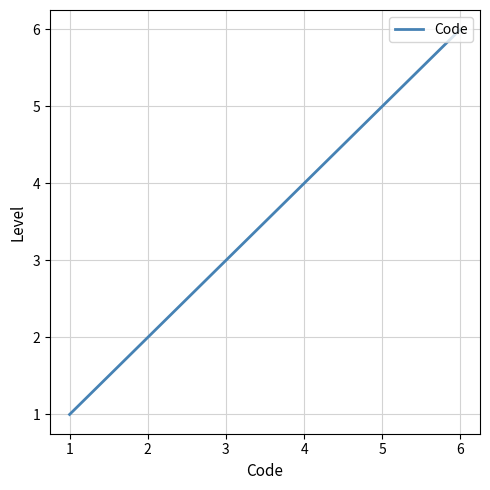

Count the number of categories in the chart.

6